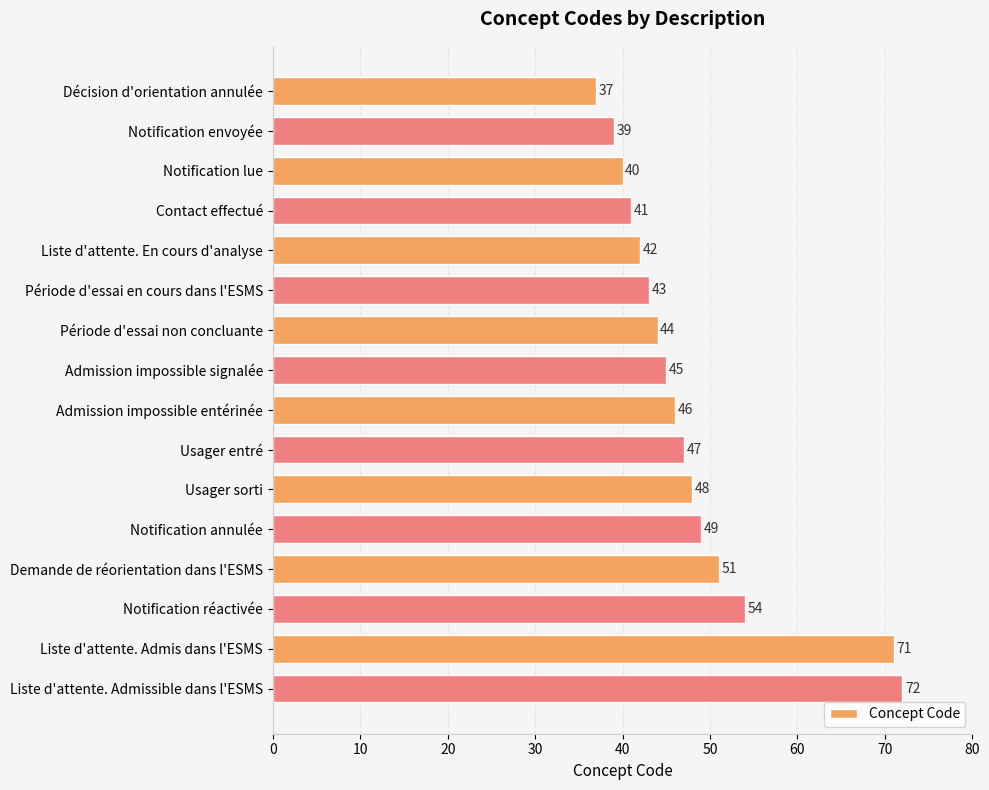

What is the label of the 11th bar from the bottom?

Période d'essai en cours dans l'ESMS